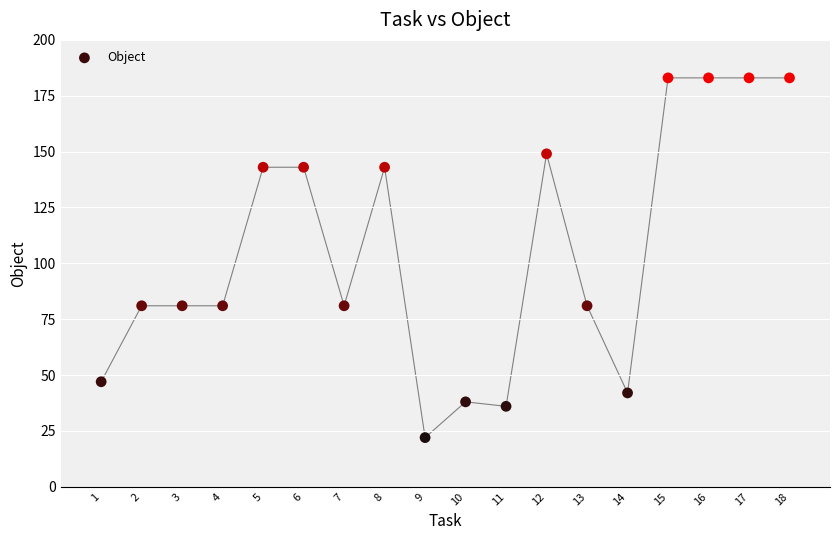

What is the range of Y values (max minus min)?

161